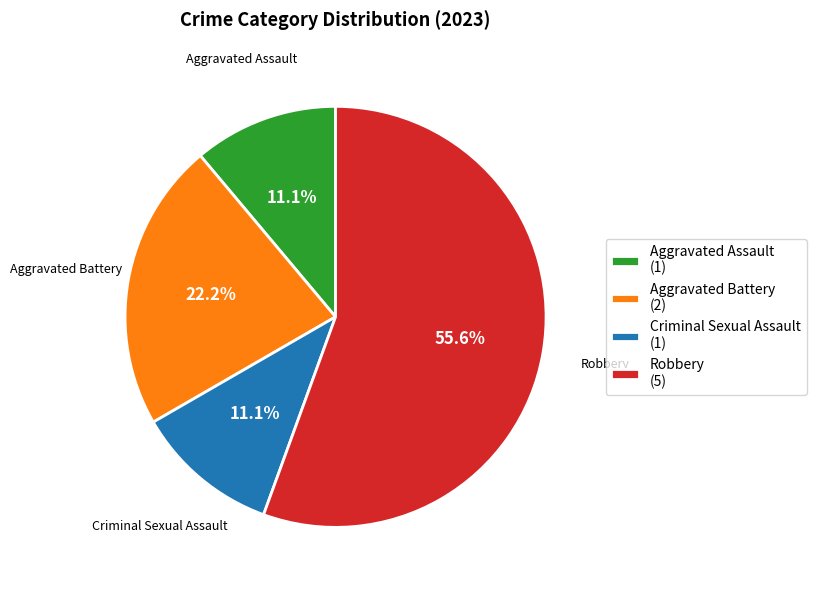

Is there a majority slice in this chart?

Yes